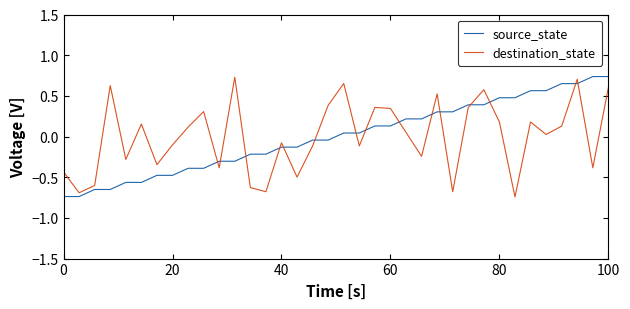

Which series ends up on top after the final intersection of destination_state and source_state?

source_state